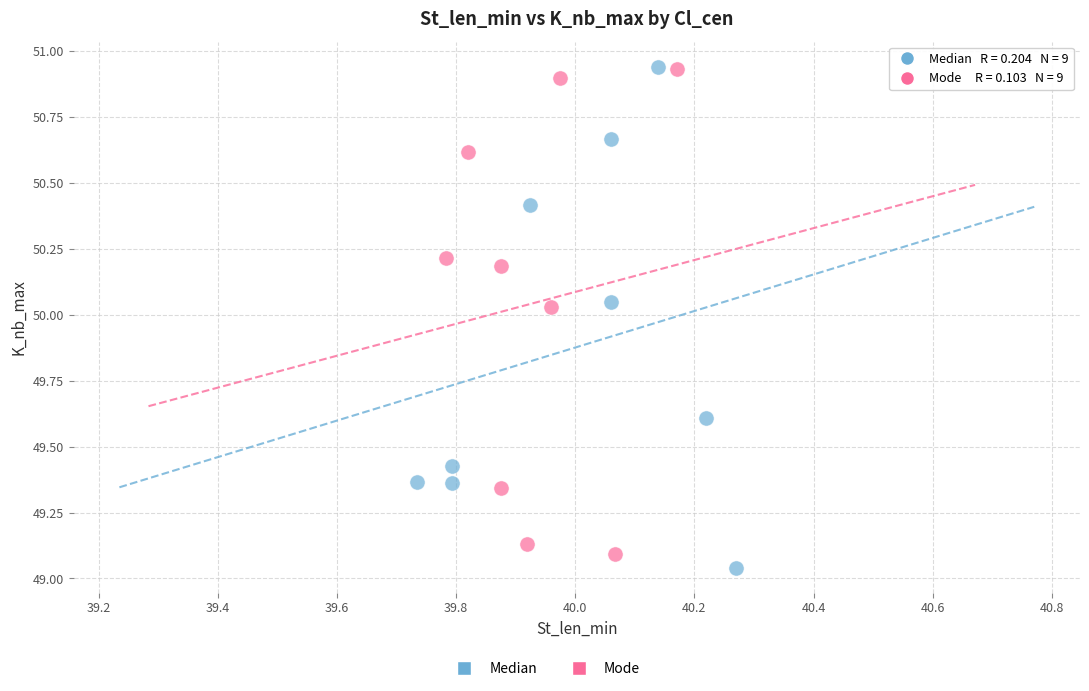

Which series has the widest spread of Y values?

Median